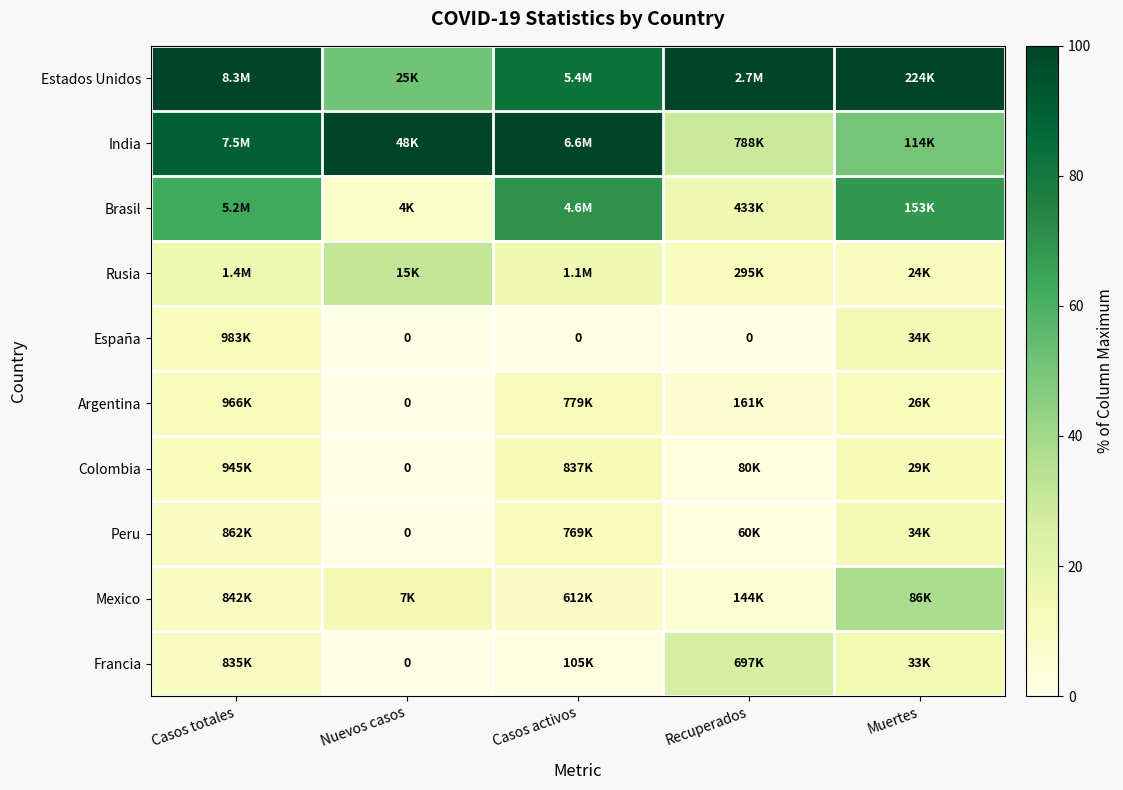

Which has a higher value, Nuevos casos or Casos totales?

Casos totales